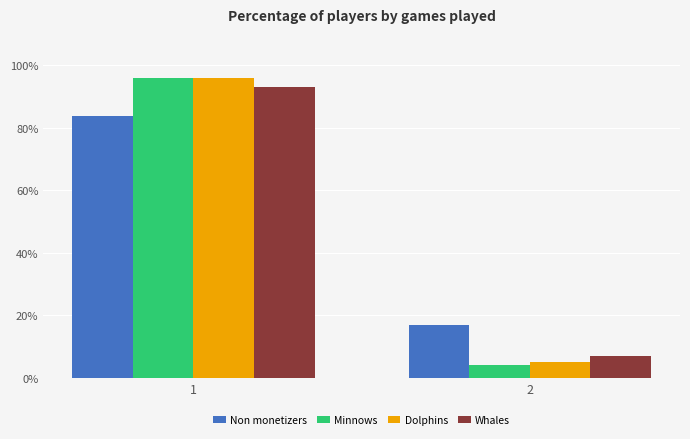

What is the greatest value displayed?

95.9